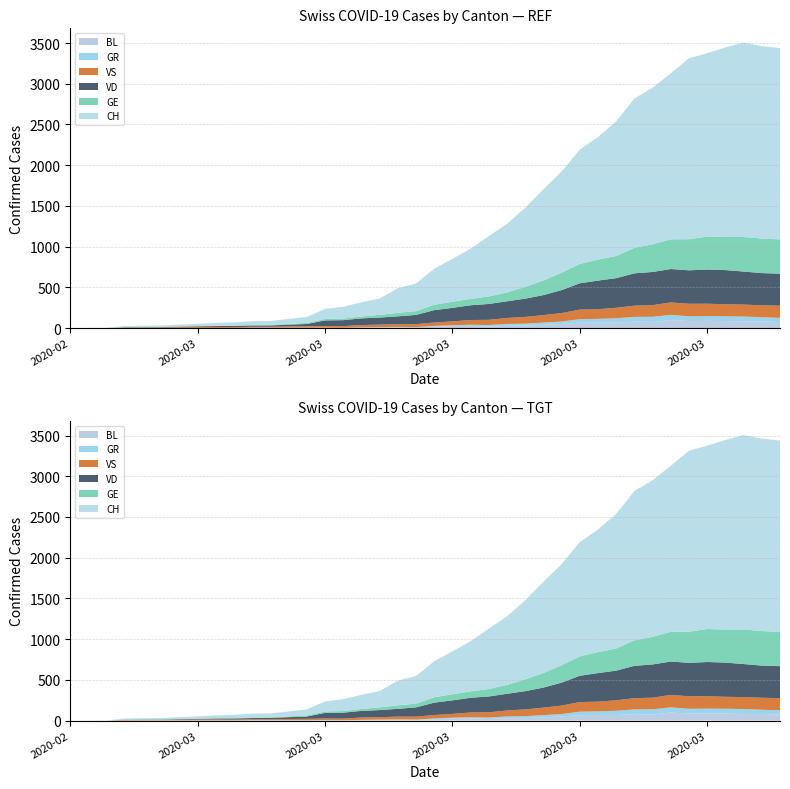

Reading left to right, transcribe all the data shown in this chart.

CH: 0	1	2	13	15	16	22	27	35	39	47	48	61	74	123	145	174	200	303	339	443	526	617	741	842	971	1120	1241	1404	1505	1654	1834	1924	2038	2222	2251	2328	2387	2363	2349
VD: 0	0	0	4	4	4	6	8	11	14	15	16	22	29	69	73	82	87	96	114	152	166	181	195	205	224	246	282	323	351	364	397	408	410	411	420	420	406	395	393
VS: 0	0	0	6	6	7	10	12	13	11	12	12	16	17	20	21	28	30	34	36	42	47	59	64	73	83	92	104	118	119	129	138	143	153	154	153	147	147	147	150
GE: 0	1	1	2	3	3	3	4	4	5	7	7	9	13	18	20	23	33	43	46	66	75	78	92	109	145	179	214	238	258	272	313	339	365	382	405	406	424	424	421
GR: 0	0	0	0	0	0	0	0	0	0	0	0	0	0	0	0	0	0	6	0	9	9	13	18	24	24	27	29	43	45	52	58	63	63	58	58	59	60	51	52
BL: 0	0	0	0	1	1	1	1	1	1	4	4	4	4	5	3	9	12	8	12	17	26	27	19	27	30	40	51	66	68	68	79	75	99	86	88	86	81	82	73